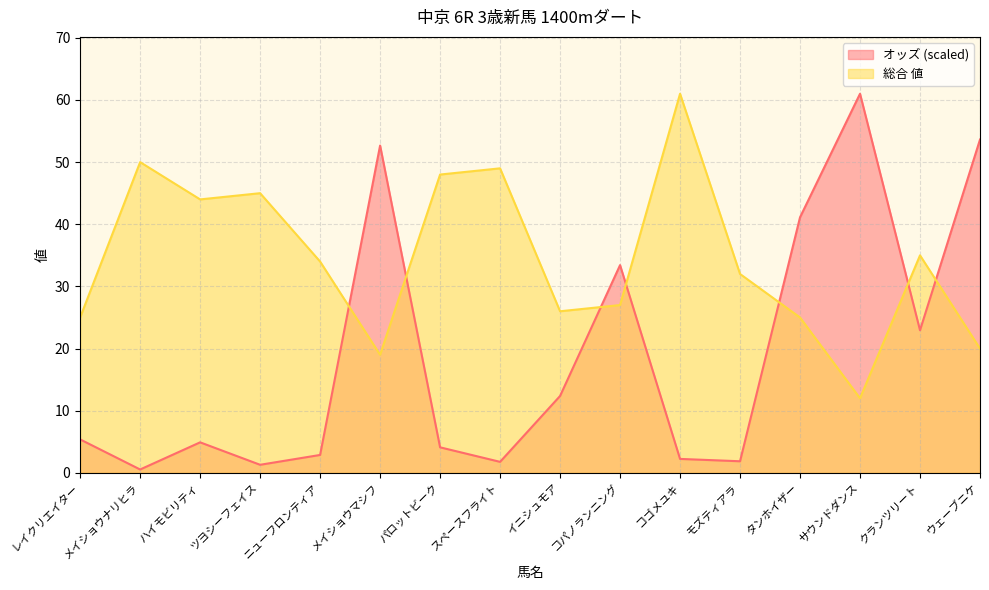

List the labels in order of 総合 値 value, largest first.

コゴメユキ, メイショウナリヒラ, スペースフライト, パロットビーク, ツヨシーフェイス, ハイモビリティ, クランツリート, ニューフロンティア, モズティアラ, コパノランニング, イニシュモア, レイクリエイター, タンホイザー, ウェーブニケ, メイショウマシフ, サウンドダンス